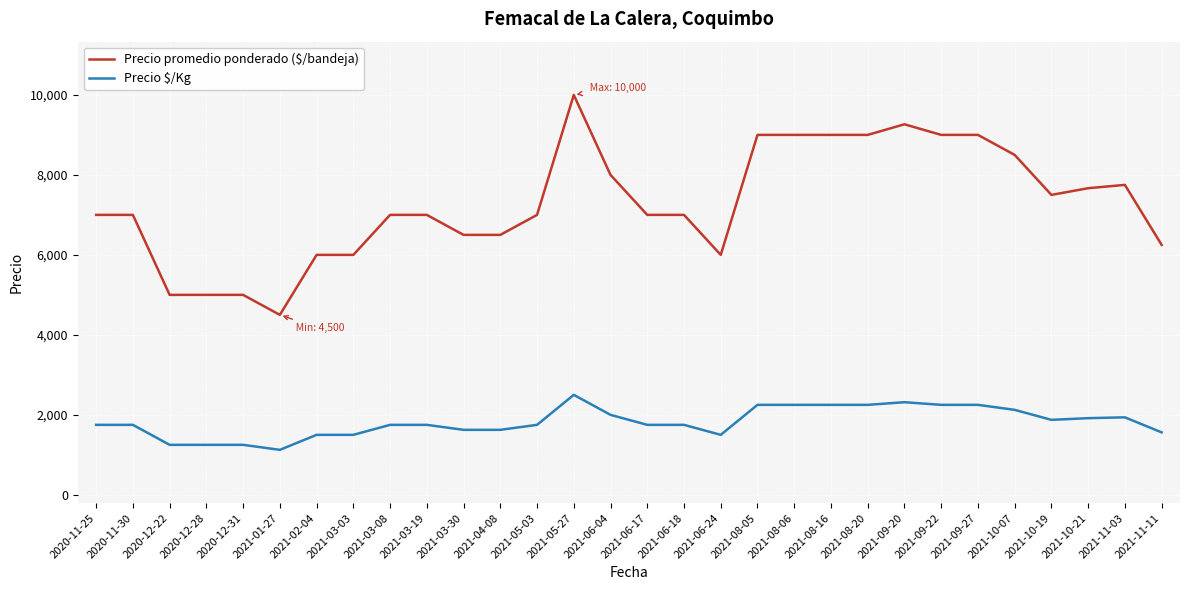

Is this an area chart (filled region under the line)?

No